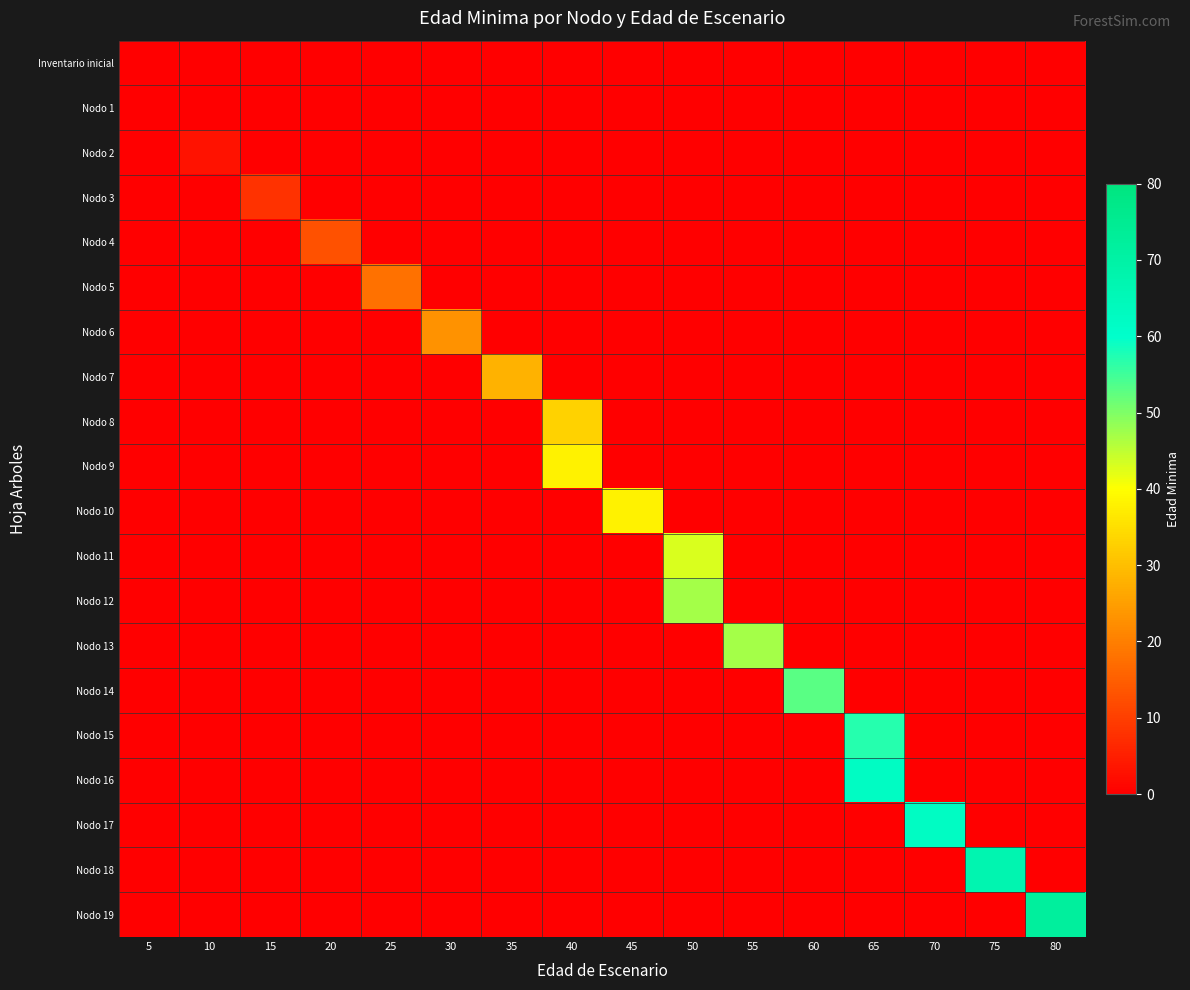

Reading left to right, extract all data points from this chart.

Inventario inicial: 5=0	10=0	15=0	20=0	25=0	30=0	35=0	40=0	45=0	50=0	55=0	60=0	65=0	70=0	75=0	80=0
Nodo 1: 5=0	10=0	15=0	20=0	25=0	30=0	35=0	40=0	45=0	50=0	55=0	60=0	65=0	70=0	75=0	80=0
Nodo 2: 5=0	10=3	15=0	20=0	25=0	30=0	35=0	40=0	45=0	50=0	55=0	60=0	65=0	70=0	75=0	80=0
Nodo 3: 5=0	10=0	15=8	20=0	25=0	30=0	35=0	40=0	45=0	50=0	55=0	60=0	65=0	70=0	75=0	80=0
Nodo 4: 5=0	10=0	15=0	20=13	25=0	30=0	35=0	40=0	45=0	50=0	55=0	60=0	65=0	70=0	75=0	80=0
Nodo 5: 5=0	10=0	15=0	20=0	25=18	30=0	35=0	40=0	45=0	50=0	55=0	60=0	65=0	70=0	75=0	80=0
Nodo 6: 5=0	10=0	15=0	20=0	25=0	30=23	35=0	40=0	45=0	50=0	55=0	60=0	65=0	70=0	75=0	80=0
Nodo 7: 5=0	10=0	15=0	20=0	25=0	30=0	35=28	40=0	45=0	50=0	55=0	60=0	65=0	70=0	75=0	80=0
Nodo 8: 5=0	10=0	15=0	20=0	25=0	30=0	35=0	40=33	45=0	50=0	55=0	60=0	65=0	70=0	75=0	80=0
Nodo 9: 5=0	10=0	15=0	20=0	25=0	30=0	35=0	40=38	45=0	50=0	55=0	60=0	65=0	70=0	75=0	80=0
Nodo 10: 5=0	10=0	15=0	20=0	25=0	30=0	35=0	40=0	45=38	50=0	55=0	60=0	65=0	70=0	75=0	80=0
Nodo 11: 5=0	10=0	15=0	20=0	25=0	30=0	35=0	40=0	45=0	50=43	55=0	60=0	65=0	70=0	75=0	80=0
Nodo 12: 5=0	10=0	15=0	20=0	25=0	30=0	35=0	40=0	45=0	50=47	55=0	60=0	65=0	70=0	75=0	80=0
Nodo 13: 5=0	10=0	15=0	20=0	25=0	30=0	35=0	40=0	45=0	50=0	55=47	60=0	65=0	70=0	75=0	80=0
Nodo 14: 5=0	10=0	15=0	20=0	25=0	30=0	35=0	40=0	45=0	50=0	55=0	60=53	65=0	70=0	75=0	80=0
Nodo 15: 5=0	10=0	15=0	20=0	25=0	30=0	35=0	40=0	45=0	50=0	55=0	60=0	65=57	70=0	75=0	80=0
Nodo 16: 5=0	10=0	15=0	20=0	25=0	30=0	35=0	40=0	45=0	50=0	55=0	60=0	65=62	70=0	75=0	80=0
Nodo 17: 5=0	10=0	15=0	20=0	25=0	30=0	35=0	40=0	45=0	50=0	55=0	60=0	65=0	70=62	75=0	80=0
Nodo 18: 5=0	10=0	15=0	20=0	25=0	30=0	35=0	40=0	45=0	50=0	55=0	60=0	65=0	70=0	75=67	80=0
Nodo 19: 5=0	10=0	15=0	20=0	25=0	30=0	35=0	40=0	45=0	50=0	55=0	60=0	65=0	70=0	75=0	80=72